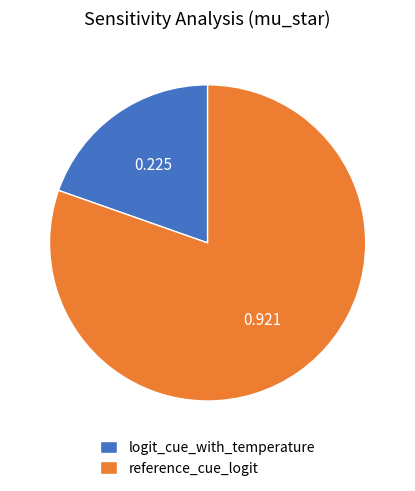

True or false: reference_cue_logit accounts for 80% of the total.

True